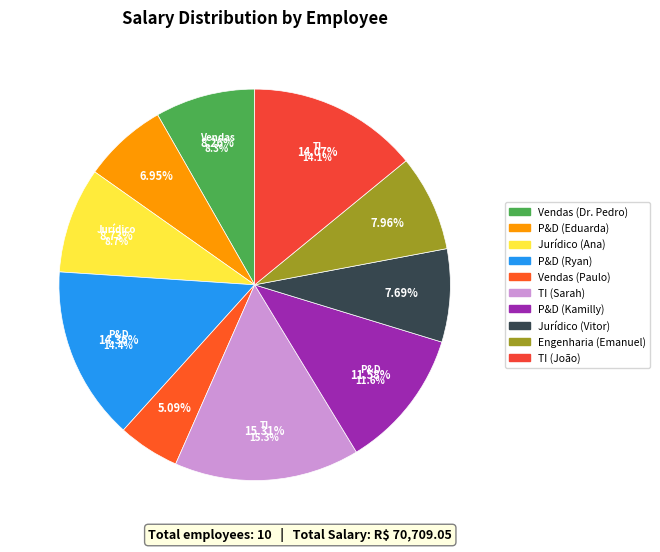

Rank the categories by value from highest to lowest.

TI (Sarah), P&D (Ryan), TI (João), P&D (Kamilly), Jurídico (Ana), Vendas (Dr. Pedro), Engenharia (Emanuel), Jurídico (Vitor), P&D (Eduarda), Vendas (Paulo)